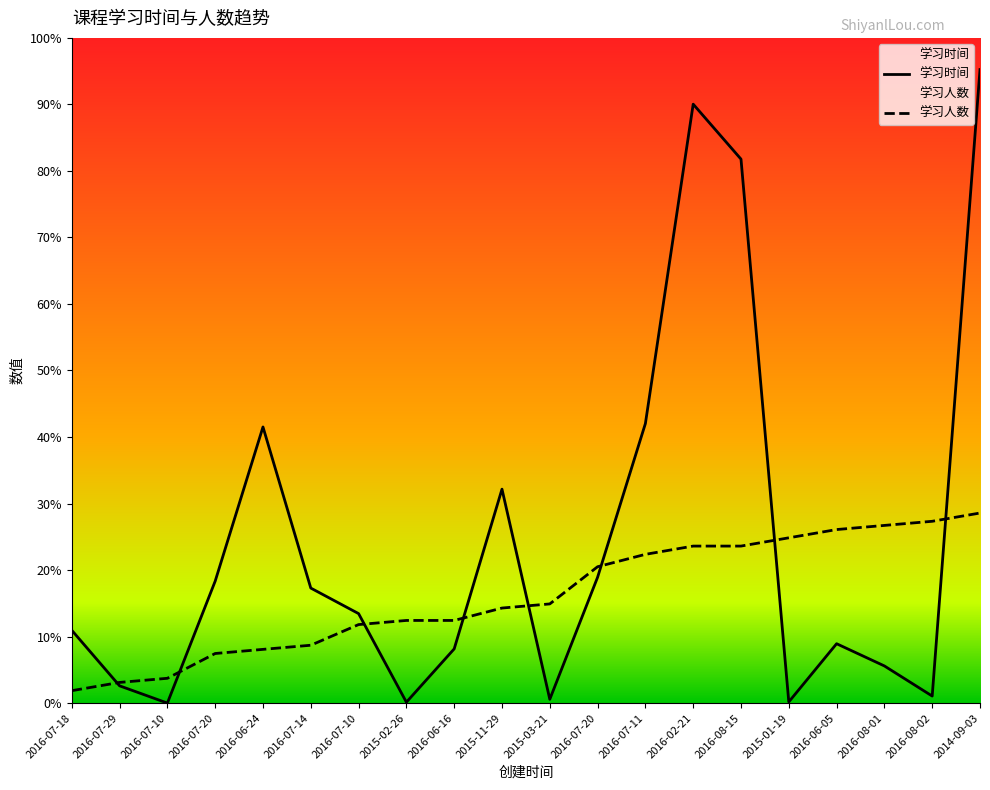

Which series ends up on top after the final intersection of 学习时间 and 学习人数?

学习时间